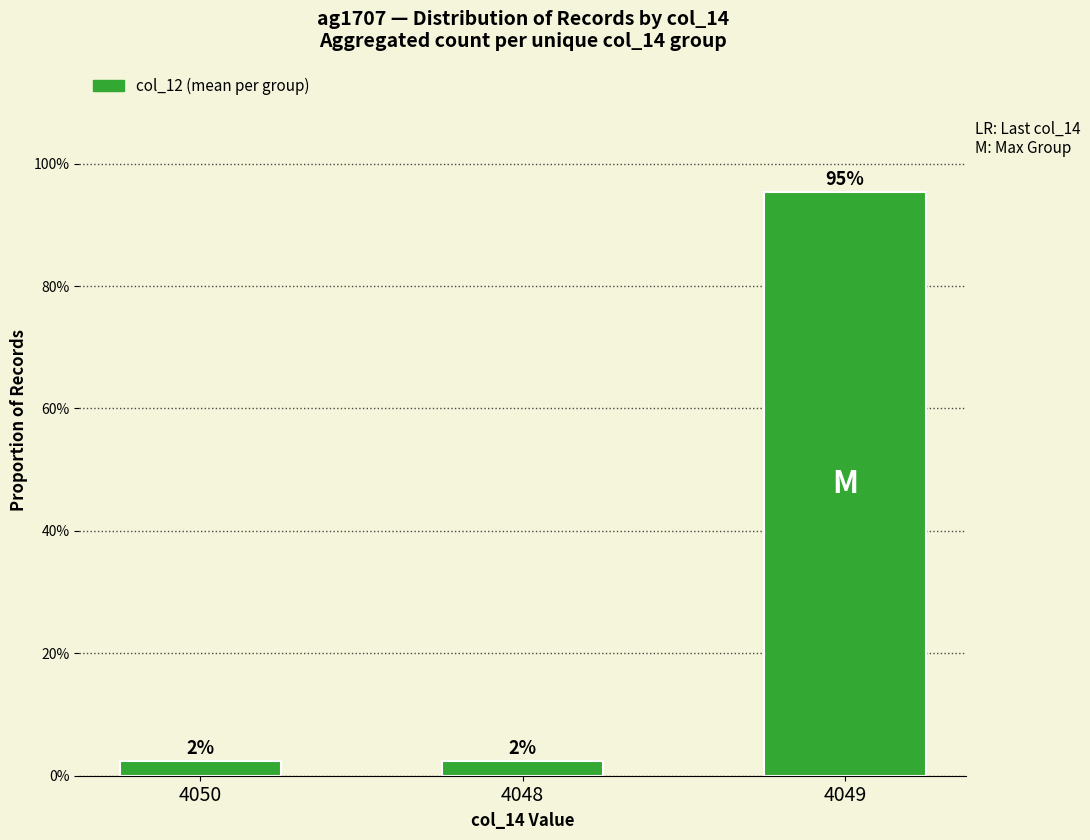

Are the bars horizontal?

No